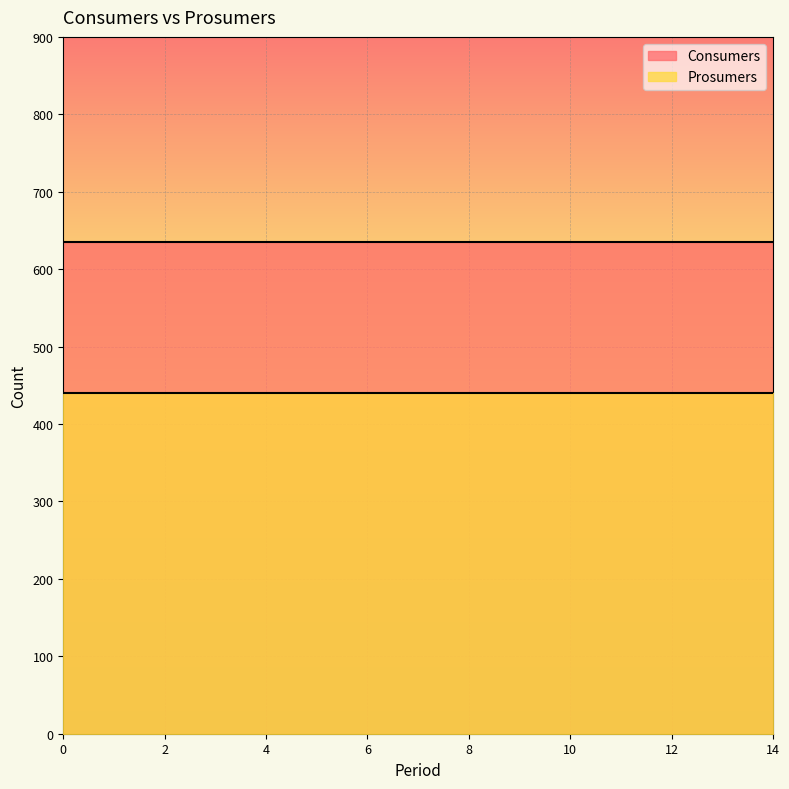

Is the value of Consumers at 12 greater than the value of Prosumers at 3?

Yes